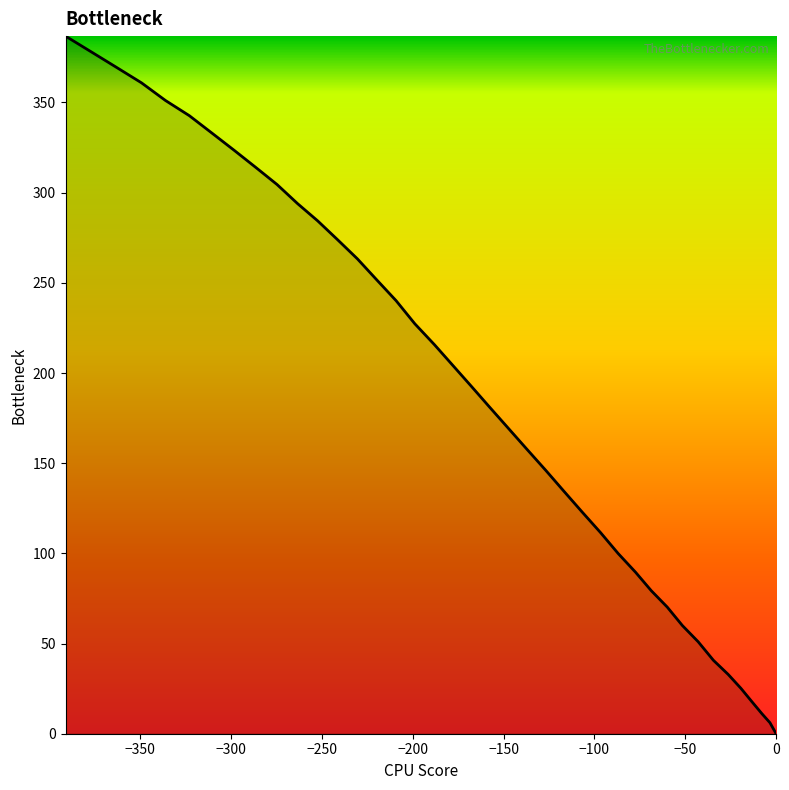

Count the number of data series in this chart.

1